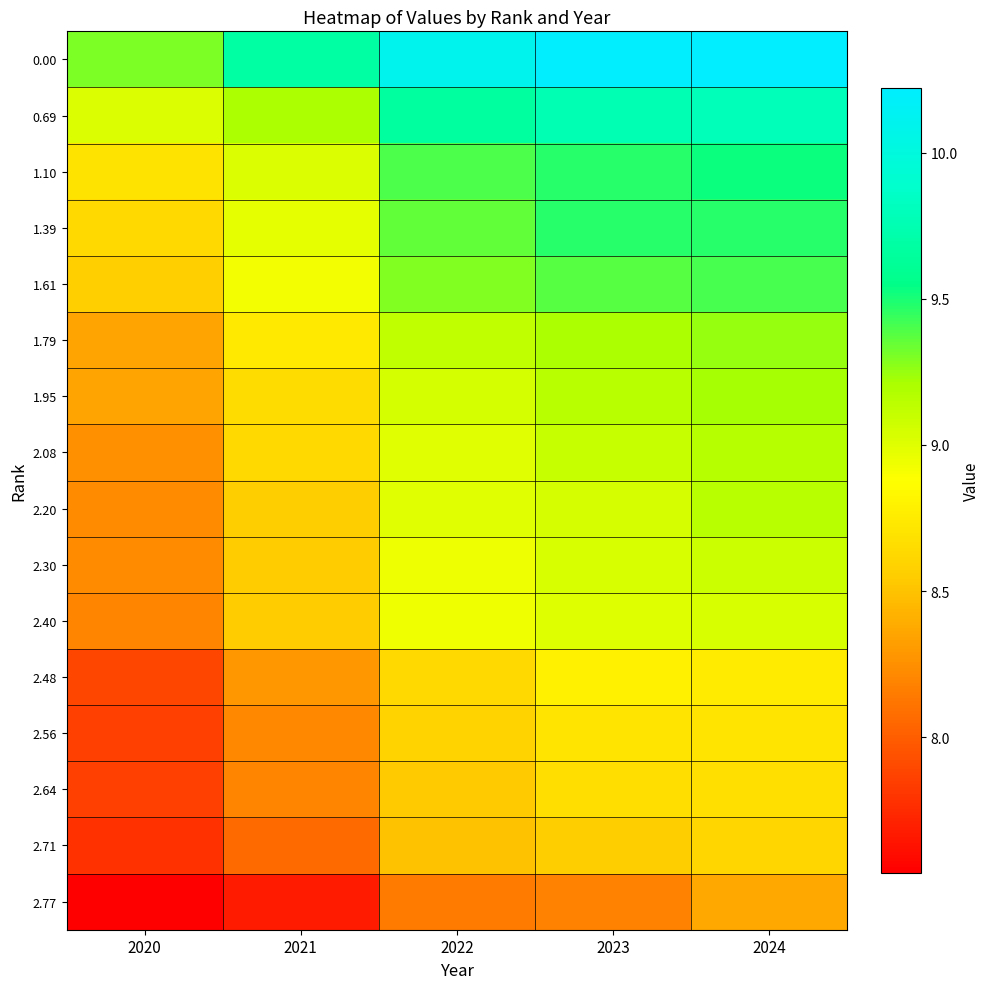

What is the difference between the highest and lowest values at 2023?

2.0